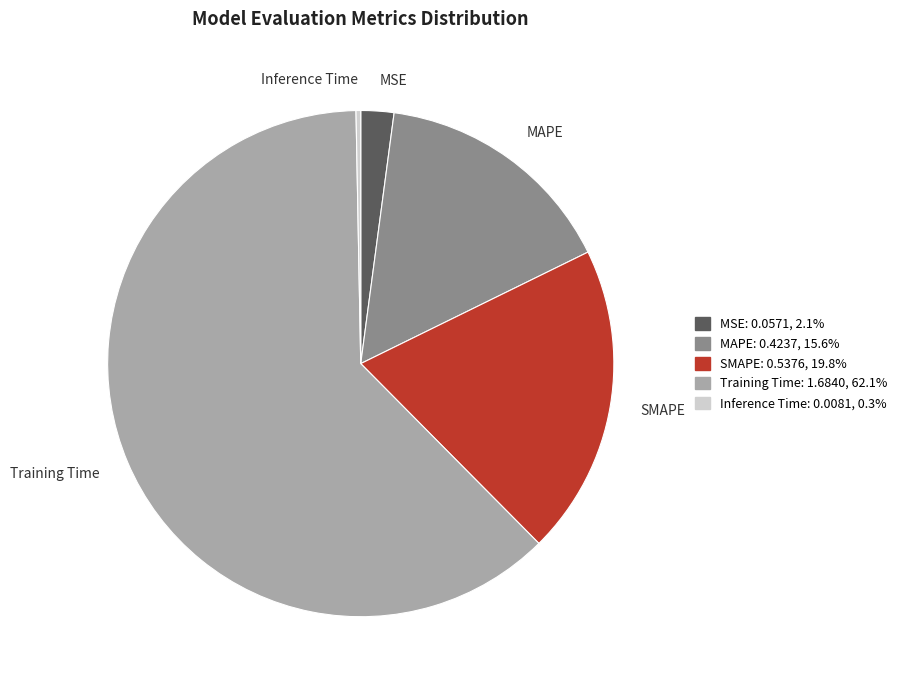

What is the largest slice in the pie chart?

Training Time